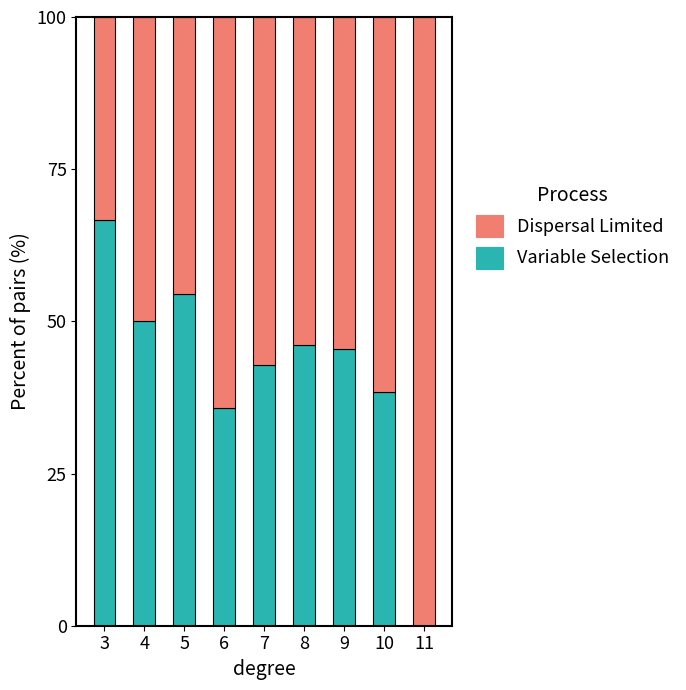

What is the total value across all series at 10?

100.0